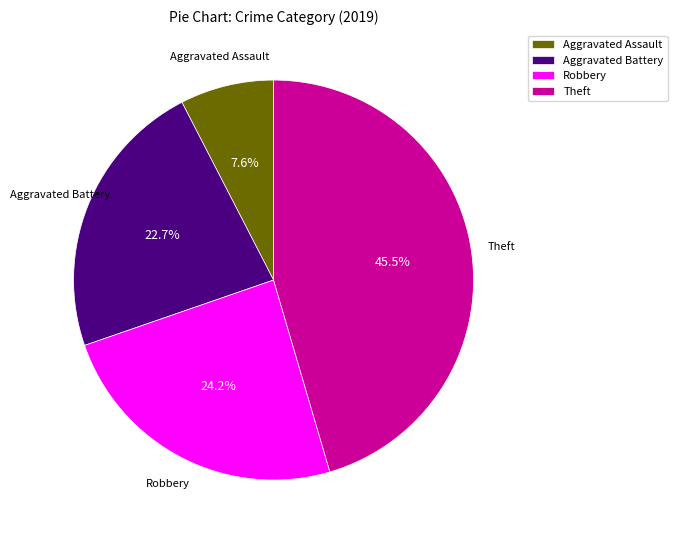

Count the number of slices in the pie.

4